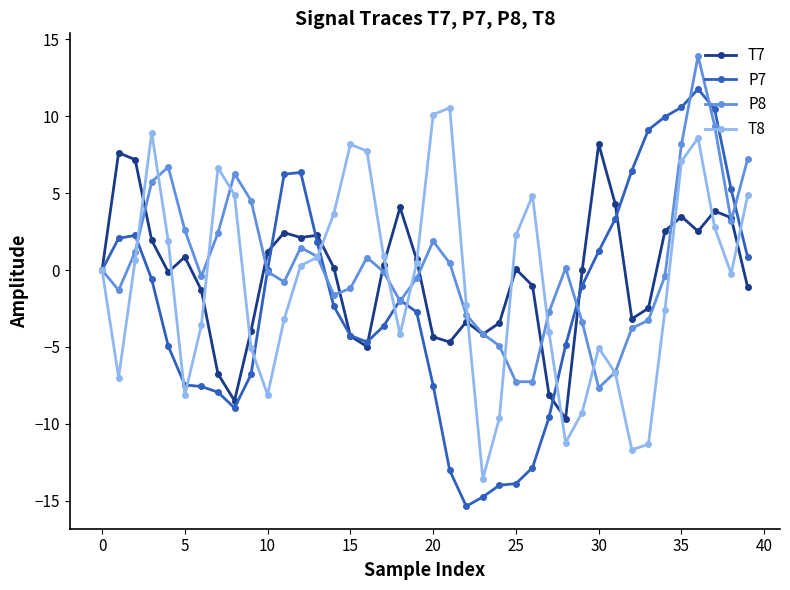

What is the value of the T8 point at the 17th from the left?

7.7